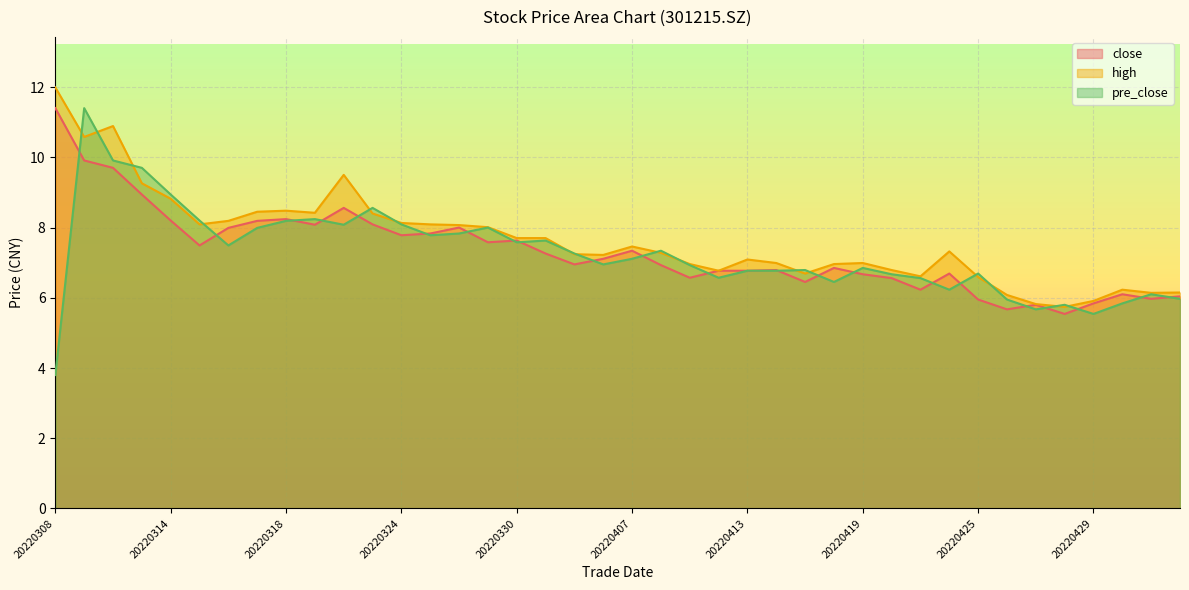

How many values in the high series are below 7?

16